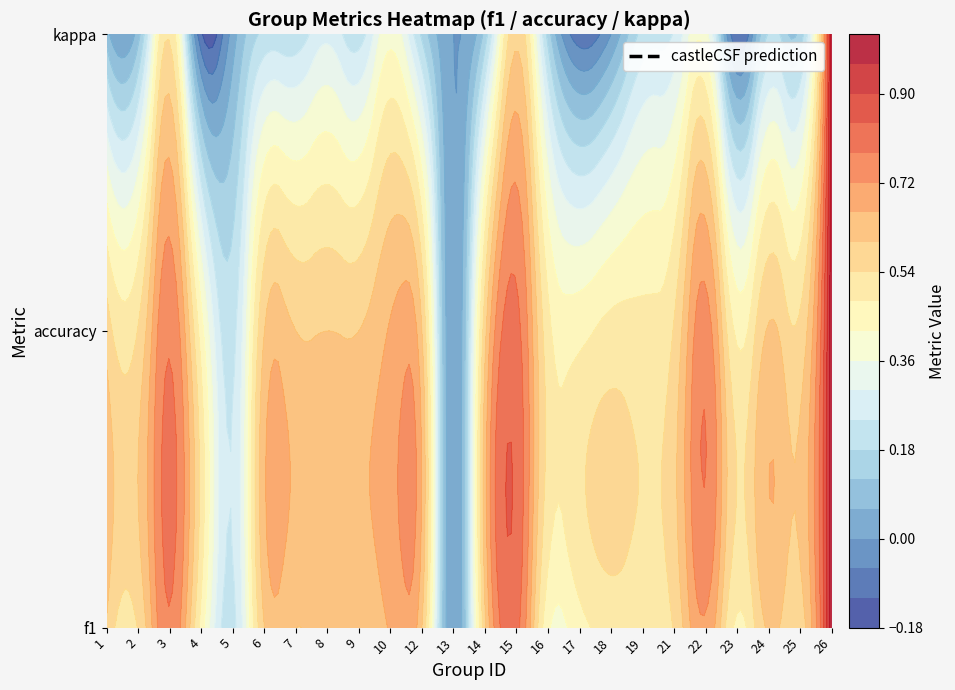

What is the approximate value of 1 at 9?

0.6